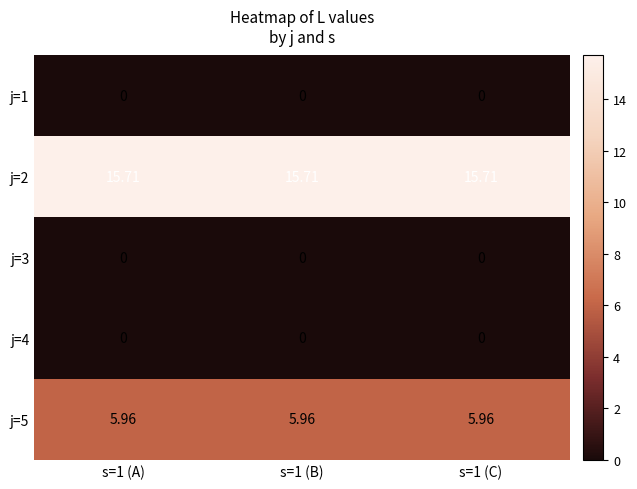

Count the number of categories in the chart.

3